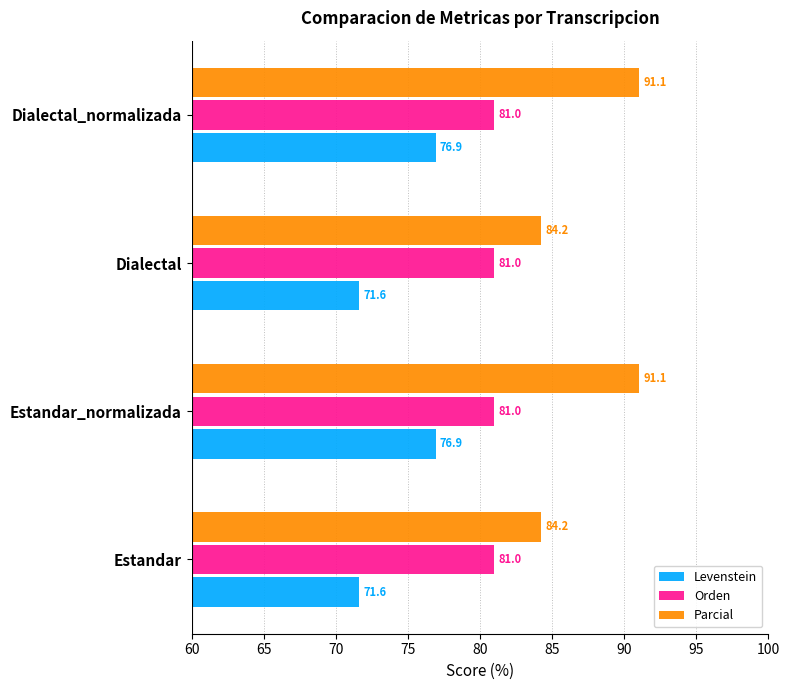

Between Dialectal and Dialectal_normalizada, which series saw the biggest shift?

Parcial